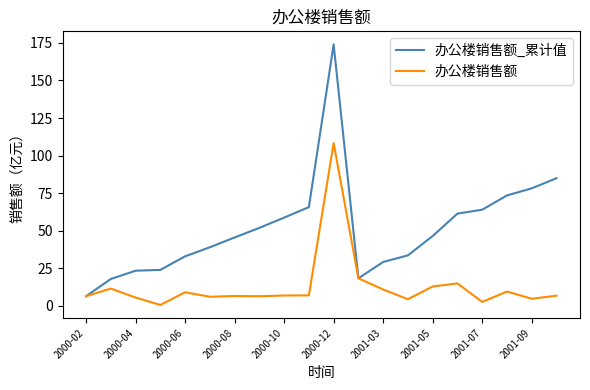

Which series has the largest range (max minus min)?

办公楼销售额_累计值